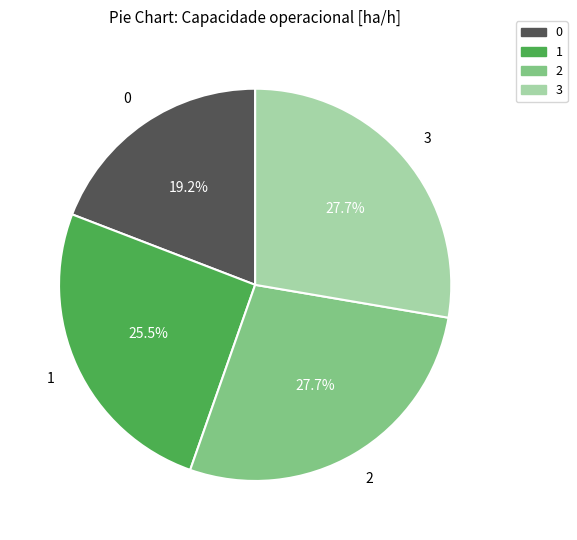

Between 3 and 1, which is larger?

3